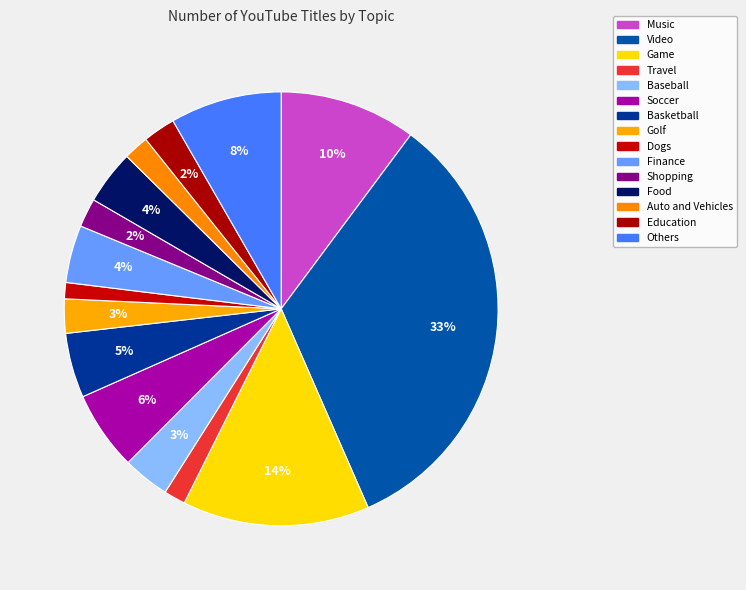

Is it true that Travel is 2% of the pie?

True